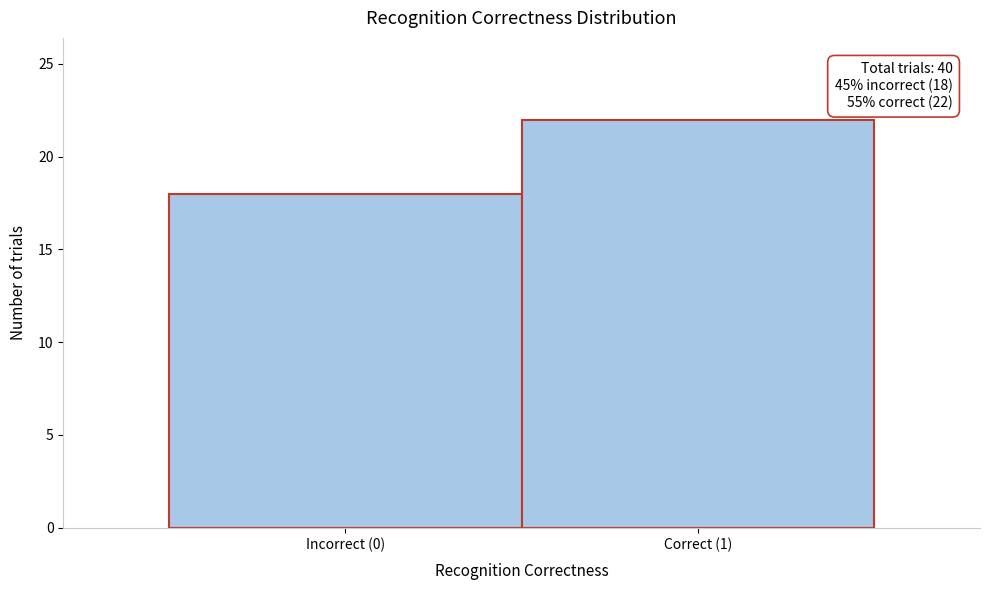

Reading left to right, extract all data points from this chart.

18	22